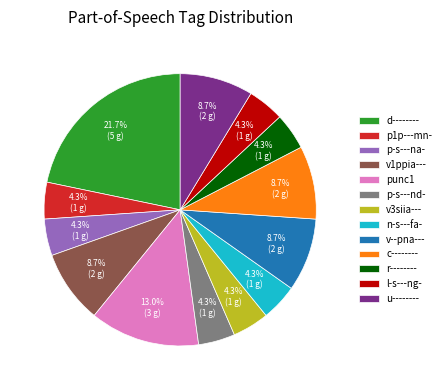

Is there any slice that represents more than half of the pie?

No